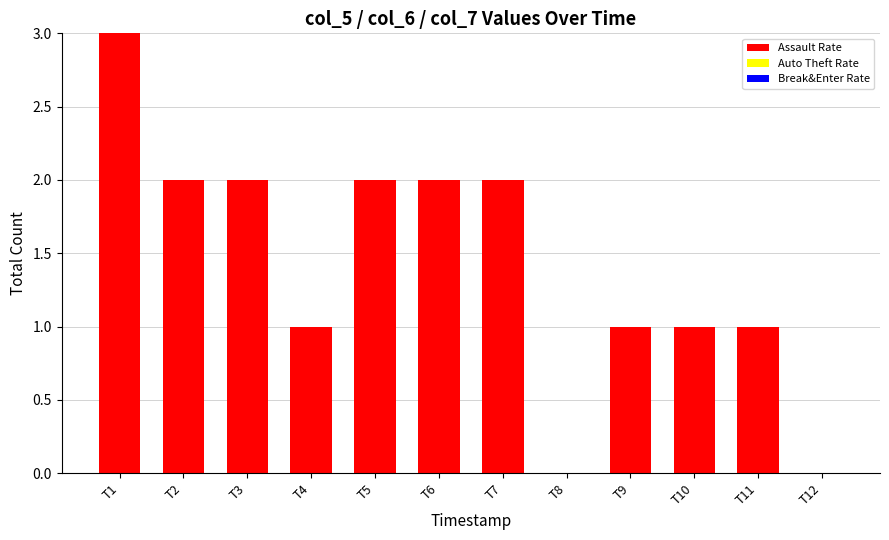

What is the ratio of the value at T1 to the value at T6?

1.5